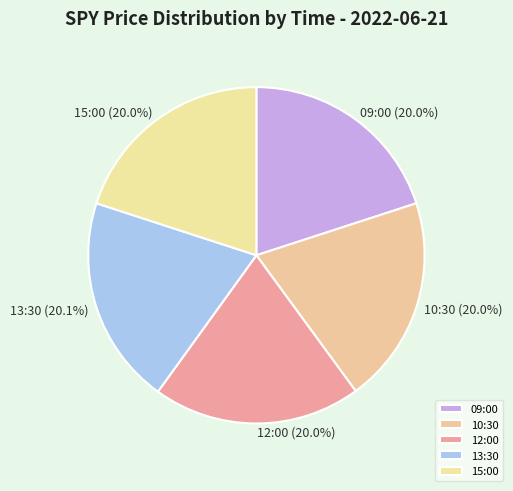

The 10:30 slice represents 20% of the pie. True or false?

True